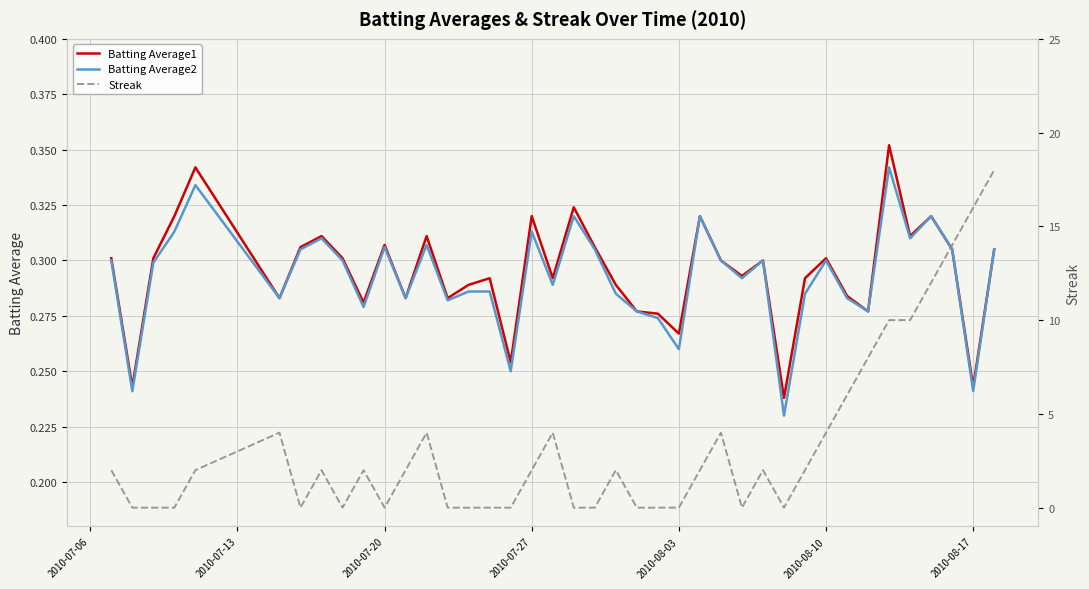

True or false: Streak and Batting Average2 intersect in this chart.

True